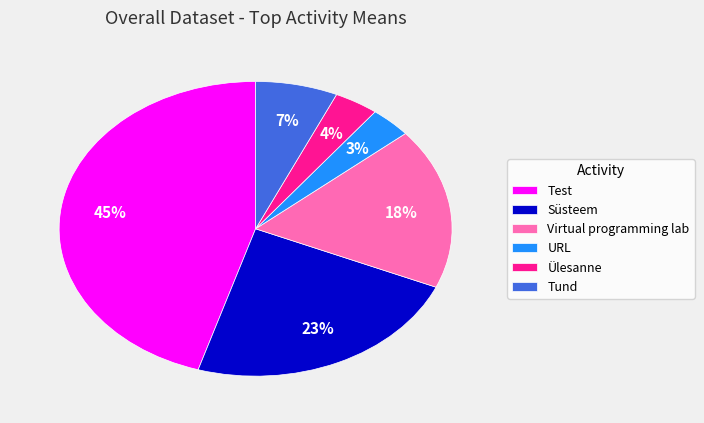

To the nearest percent, what is the combined percentage of Ülesanne and Süsteem?

27%